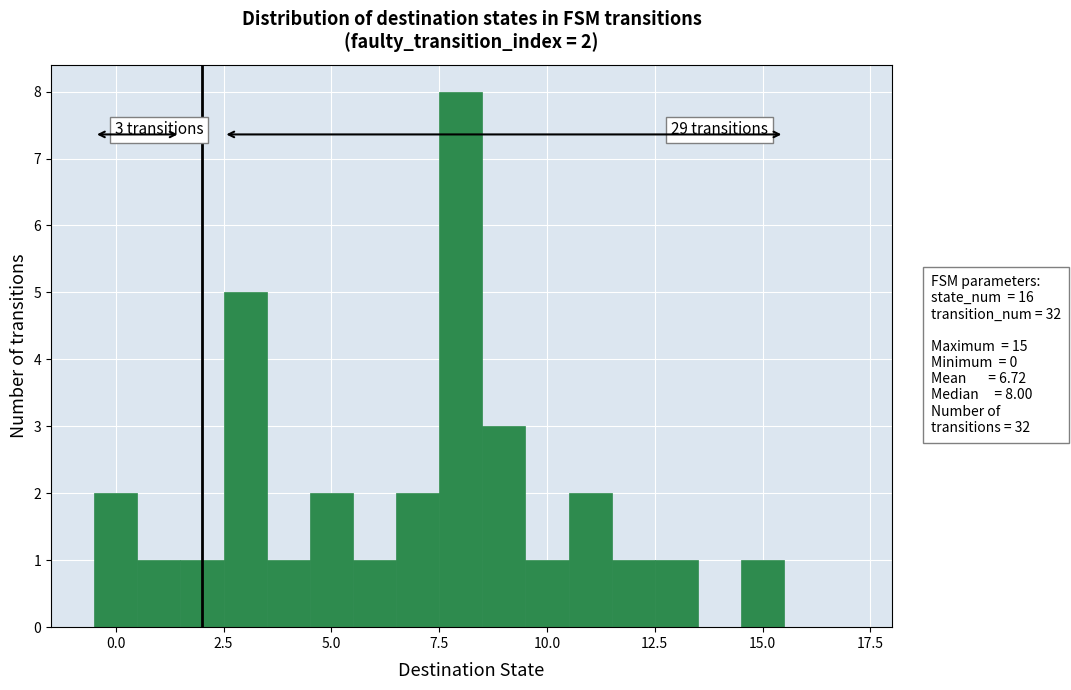

Around what value on the x-axis is the tallest bar? Give the approximate position of its centre, as read against the axis.

8.0